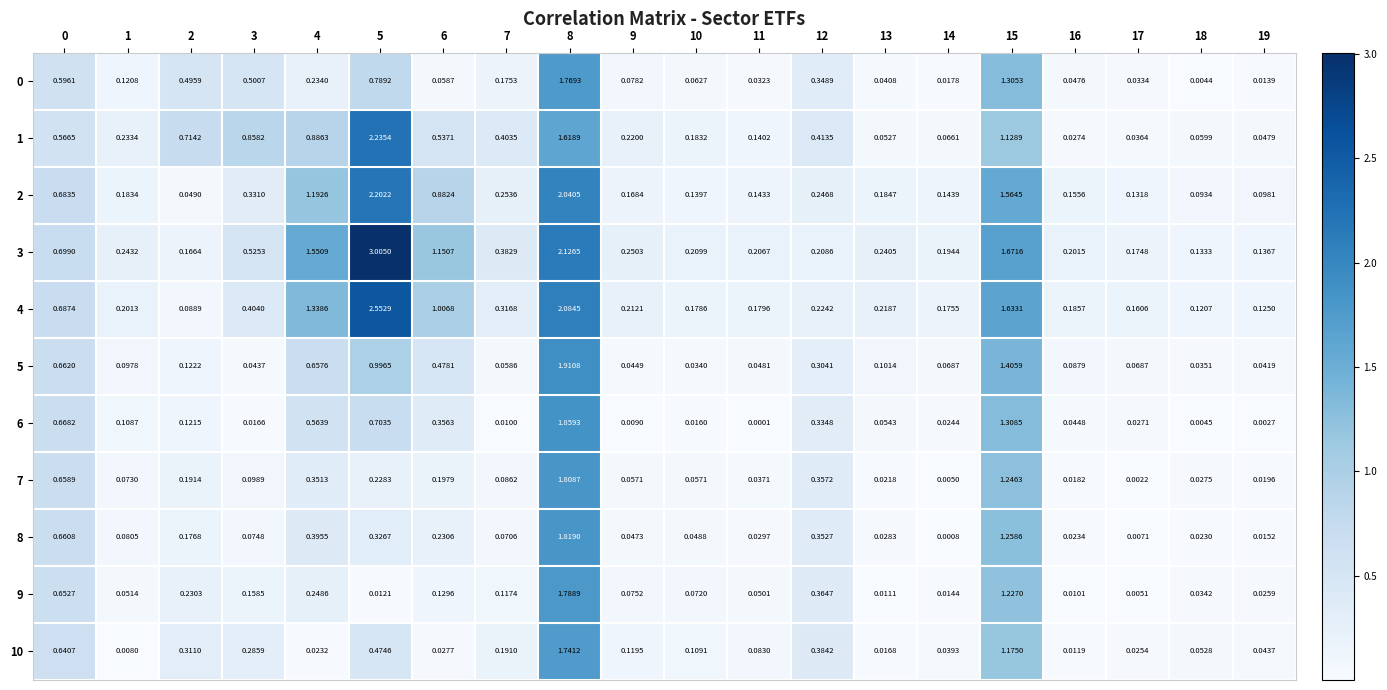

Is the value of 7 at 4 greater than the value of 5 at 18?

Yes